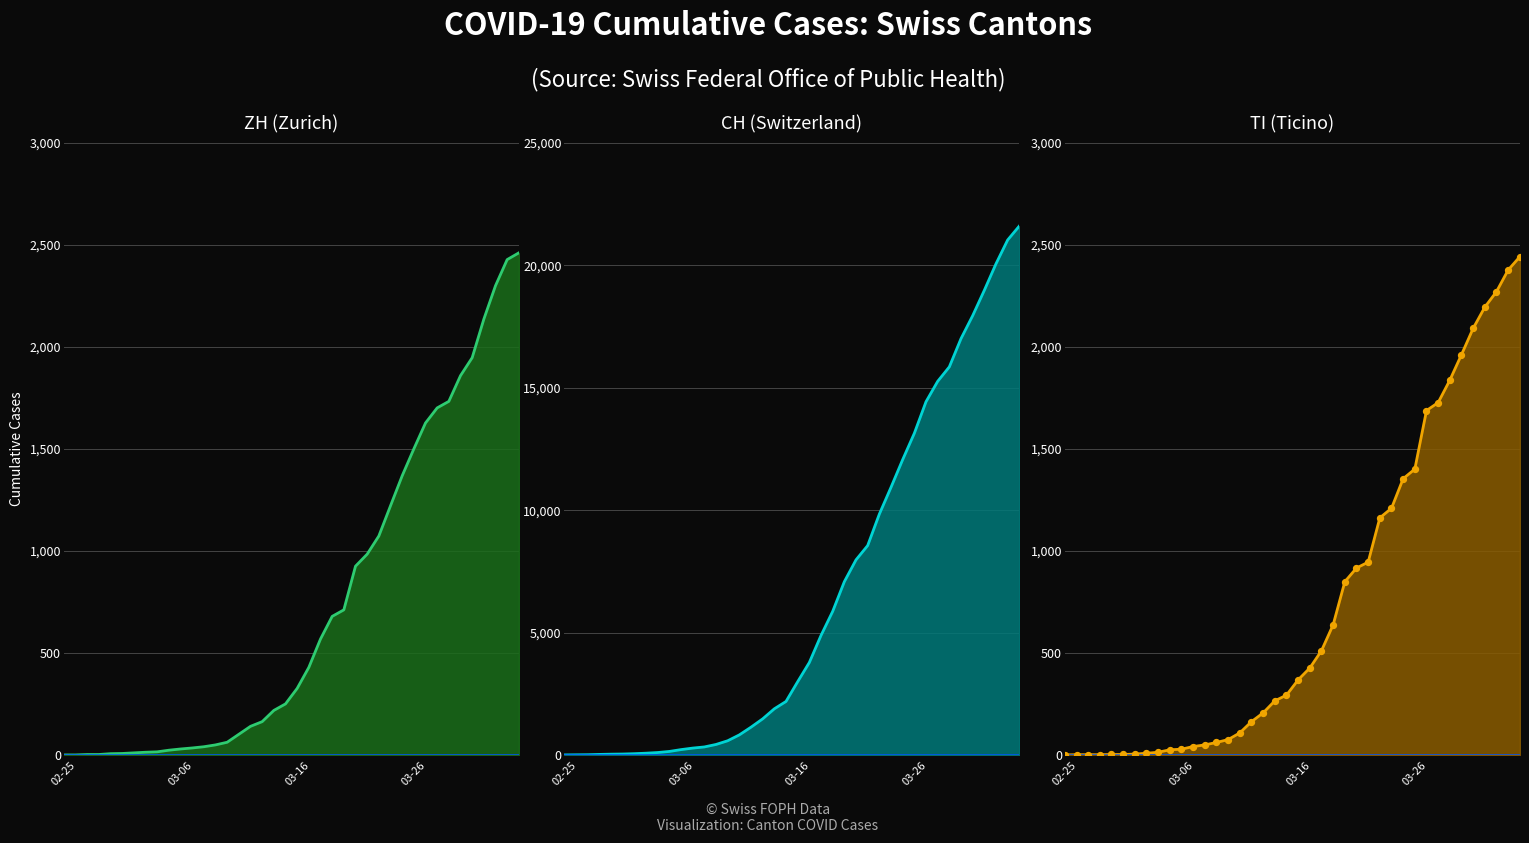

At how many categories does at least one series exceed 17964?

4